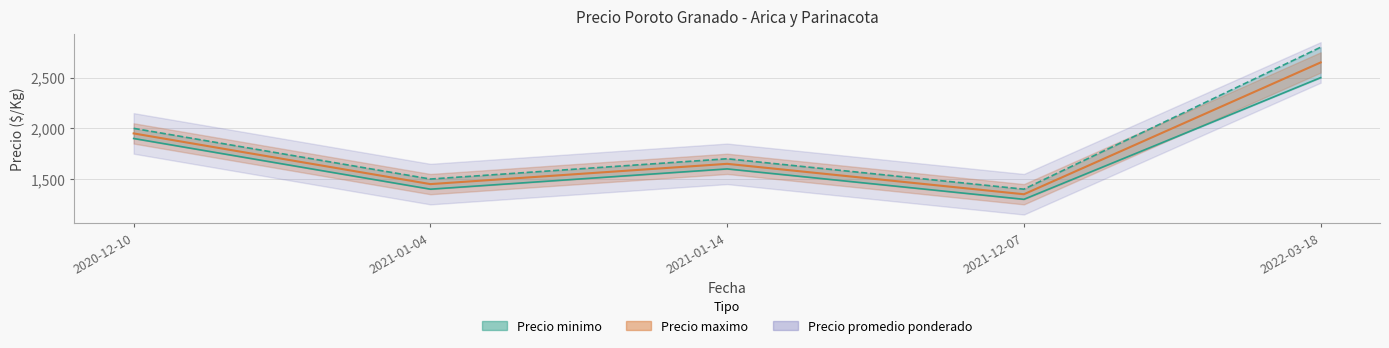

Is the value of Precio minimo at 2021-12-07 greater than the value of Precio promedio ponderado at 2021-01-04?

No